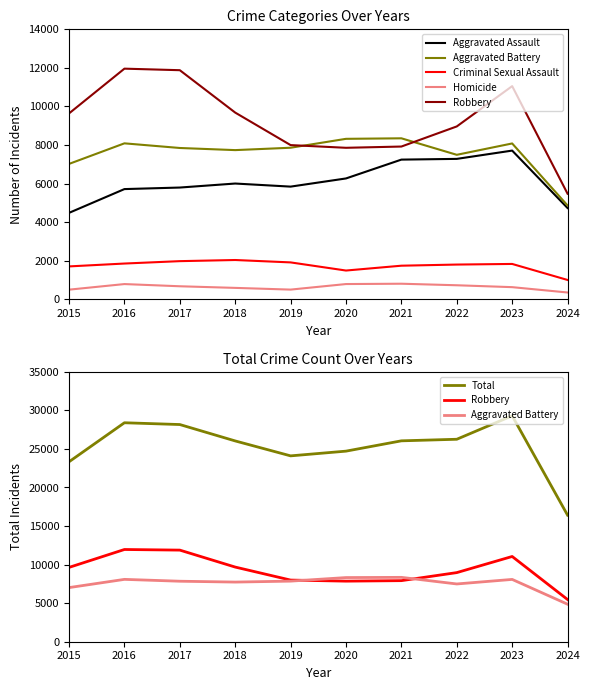

What is the value of the Criminal Sexual Assault point at the 8th from the left?

1798